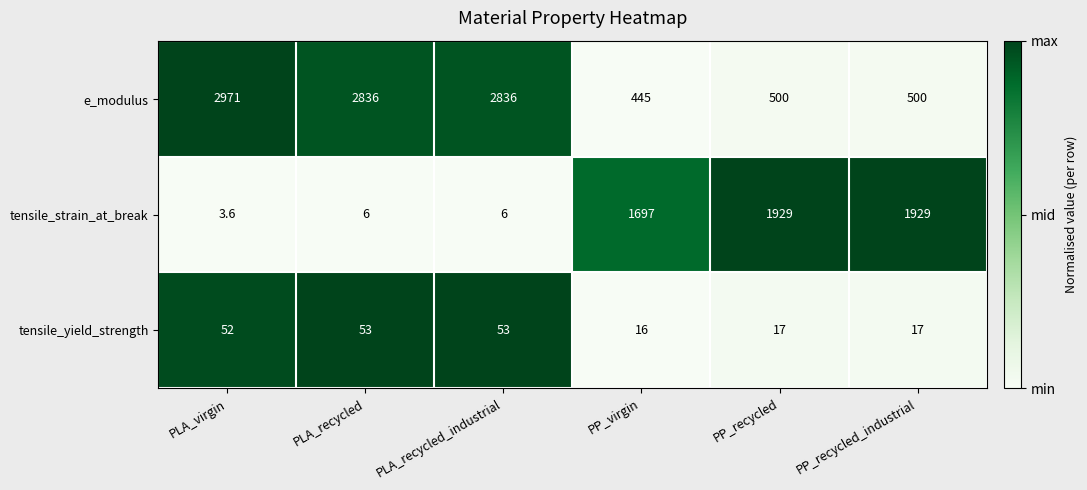

Reading left to right, list all the values displayed in this chart.

e_modulus: PLA_virgin=2971.0	PLA_recycled=2836.0	PLA_recycled_industrial=2836.0	PP_virgin=445.0	PP_recycled=500.0	PP_recycled_industrial=500.0
tensile_strain_at_break: PLA_virgin=3.6	PLA_recycled=6.0	PLA_recycled_industrial=6.0	PP_virgin=1697.0	PP_recycled=1929.0	PP_recycled_industrial=1929.0
tensile_yield_strength: PLA_virgin=52.0	PLA_recycled=53.0	PLA_recycled_industrial=53.0	PP_virgin=16.0	PP_recycled=17.0	PP_recycled_industrial=17.0